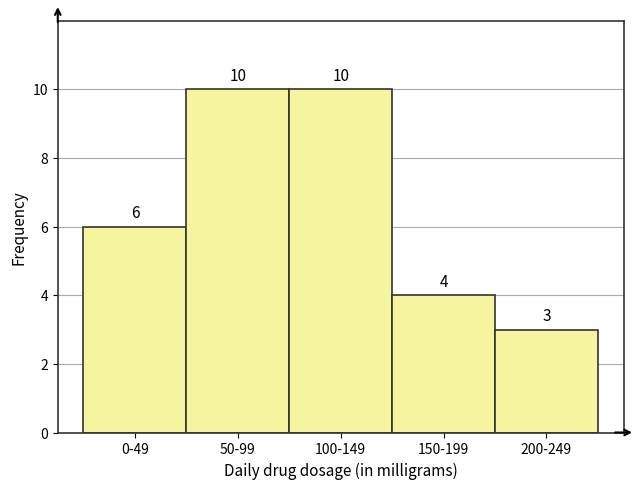

Reading right to left, list all the values displayed in this chart.

200-249=3	150-199=4	100-149=10	50-99=10	0-49=6